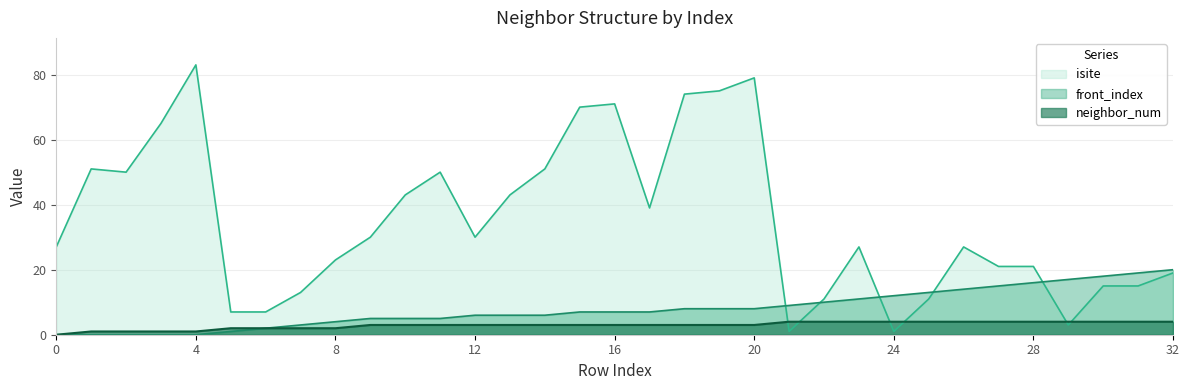

At which label is neighbor_num closest to 2?

5